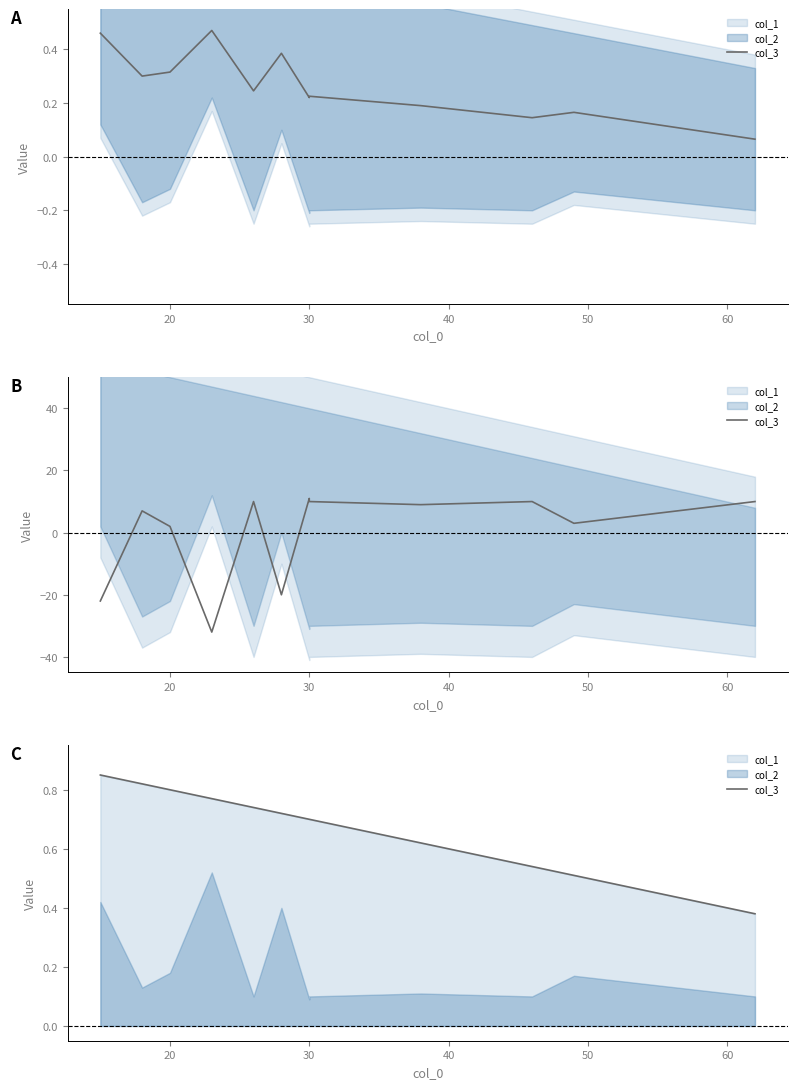

What is the sum of all values?

8.2